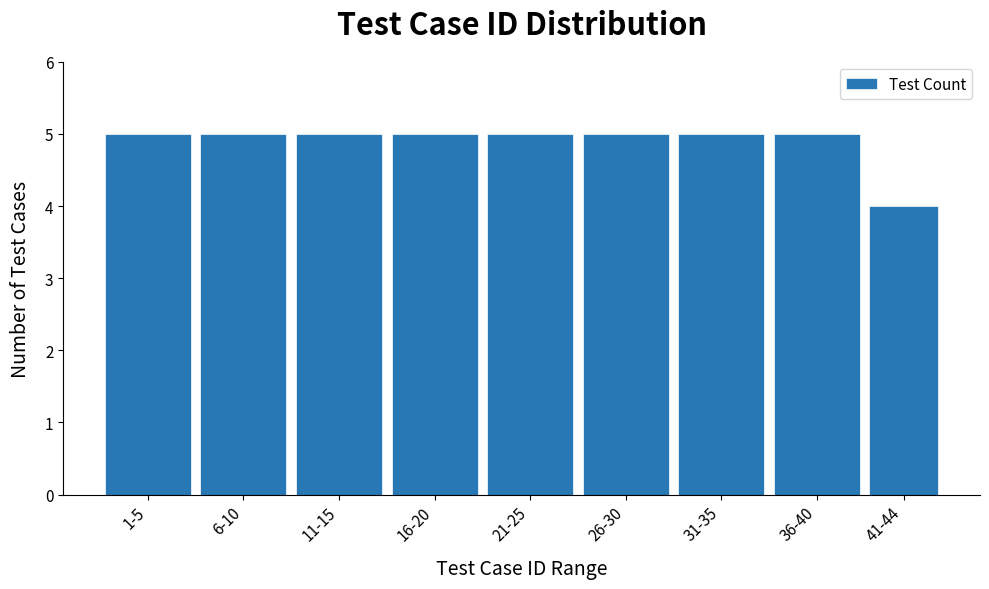

Reading right to left, extract all data points from this chart.

41-44=4	36-40=5	31-35=5	26-30=5	21-25=5	16-20=5	11-15=5	6-10=5	1-5=5